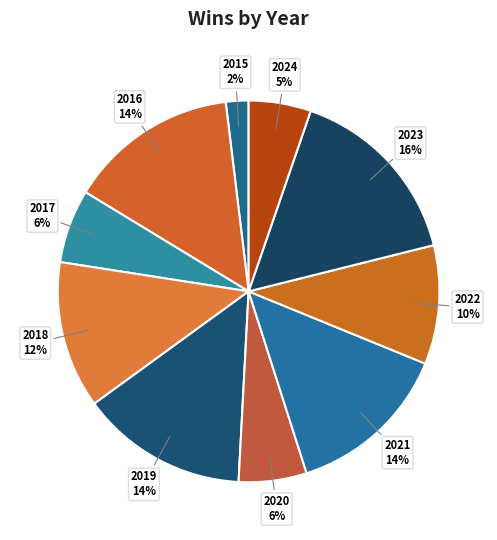

Count the number of slices in the pie.

10